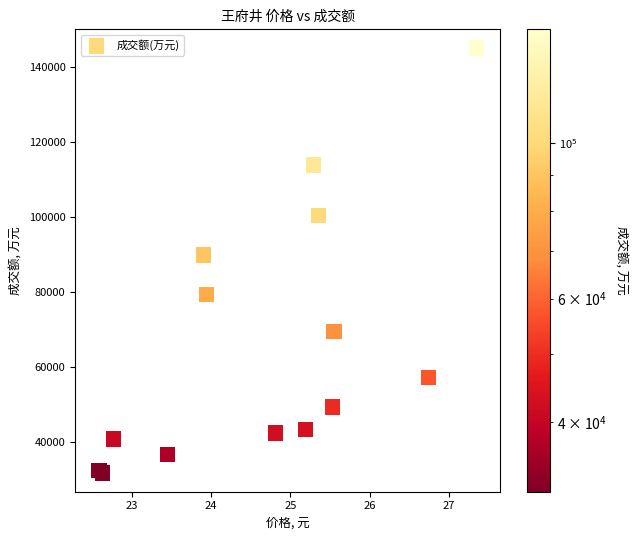

What Y value in the scatter plot is closest to 88434?

89903